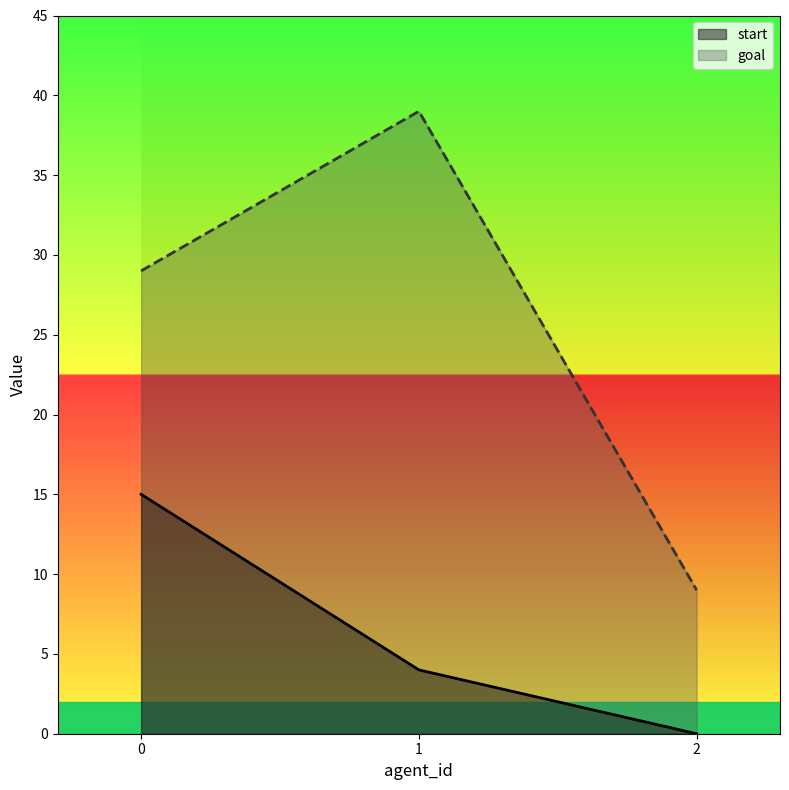

Reading left to right, transcribe all the data shown in this chart.

start: 0=15	1=4	2=0
goal: 0=29	1=39	2=9